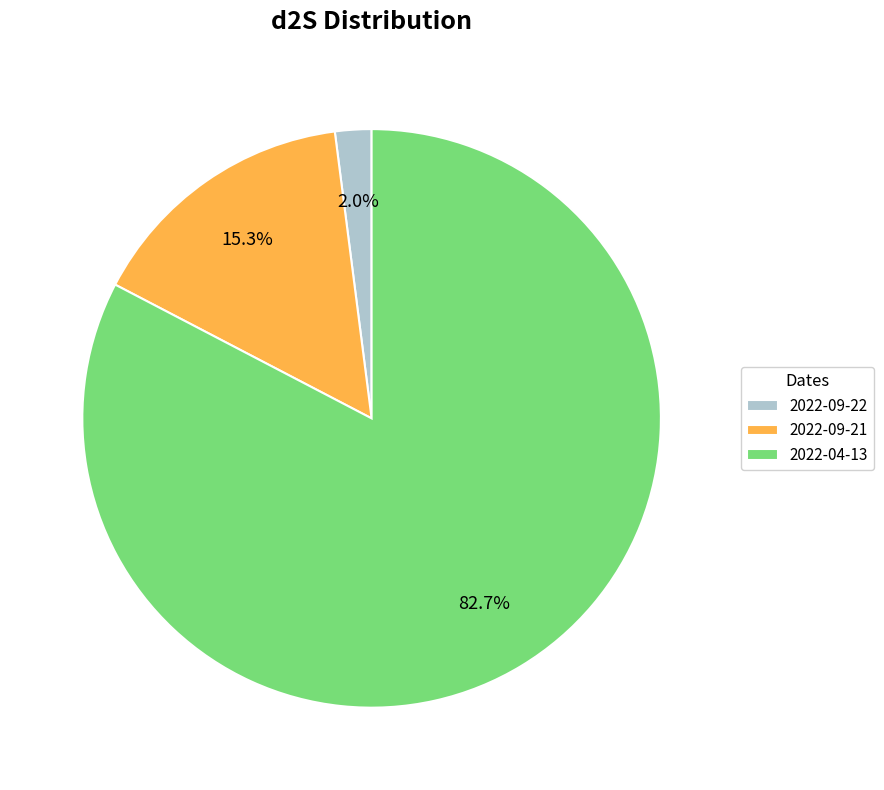

To the nearest percent, what is the difference between the largest and smallest slice percentages?

81%